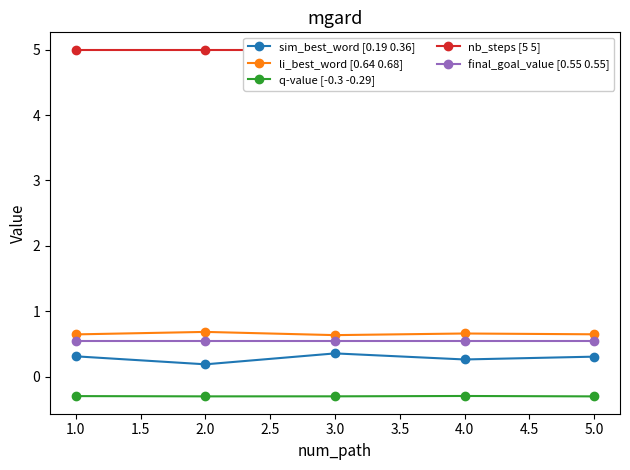

Reading left to right, transcribe all the data shown in this chart.

sim_best_word [0.19 0.36]: 0.3	0.2	0.4	0.3	0.3
li_best_word [0.64 0.68]: 0.6	0.7	0.6	0.7	0.6
q-value [-0.3 -0.29]: -0.3	-0.3	-0.3	-0.3	-0.3
nb_steps [5 5]: 5.0	5.0	5.0	5.0	5.0
final_goal_value [0.55 0.55]: 0.5	0.5	0.5	0.5	0.5